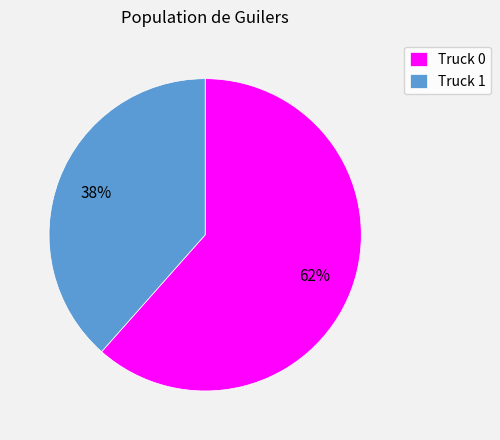

The Truck 1 slice represents 38% of the pie. True or false?

True